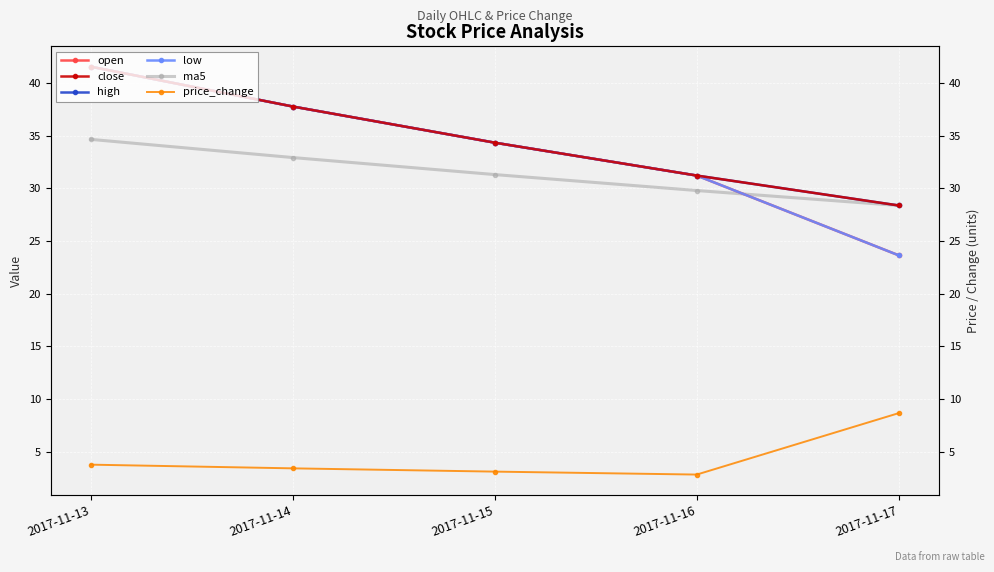

What is the spread (max minus min) of values at 2017-11-13?

37.8